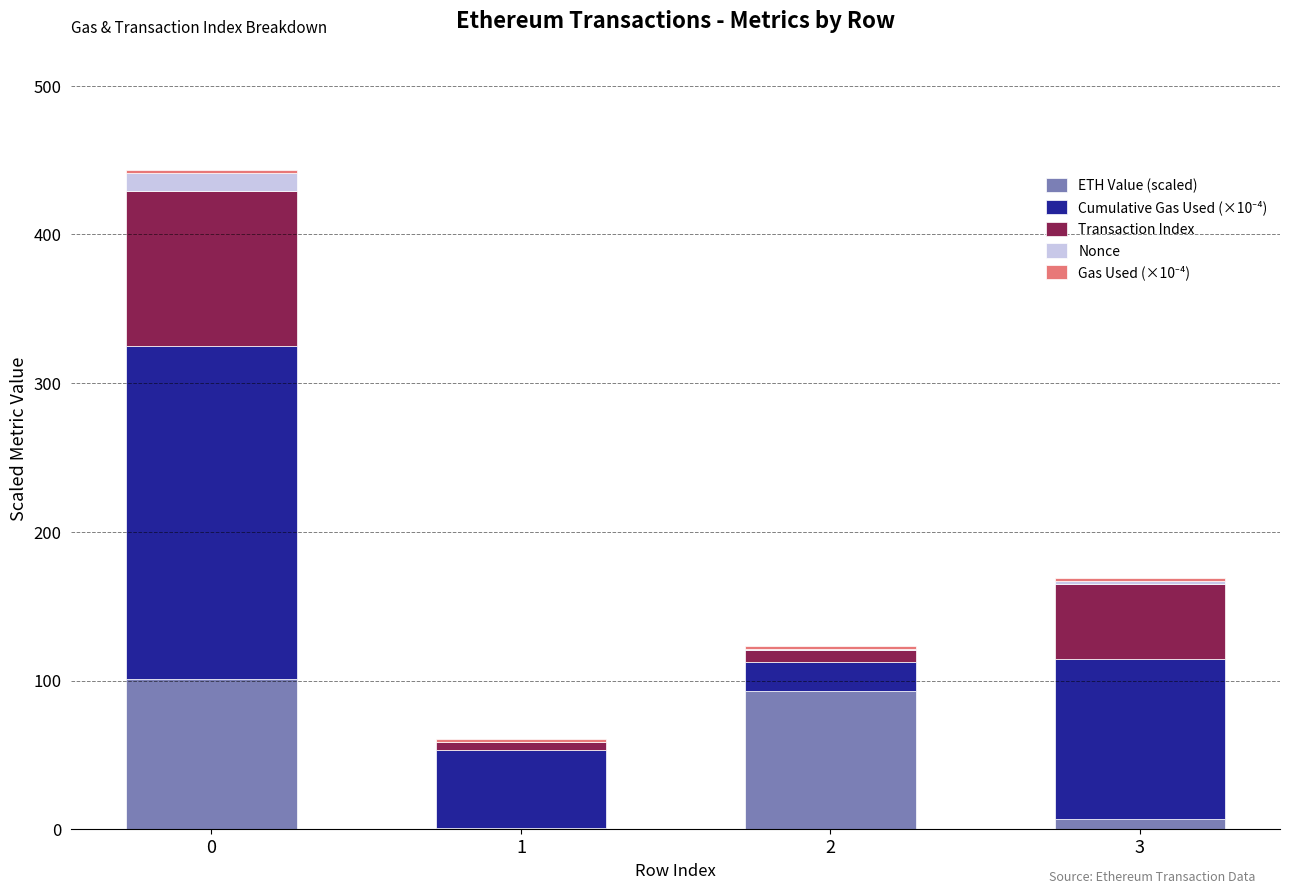

How many data points in ETH Value (scaled) are above 93?

2